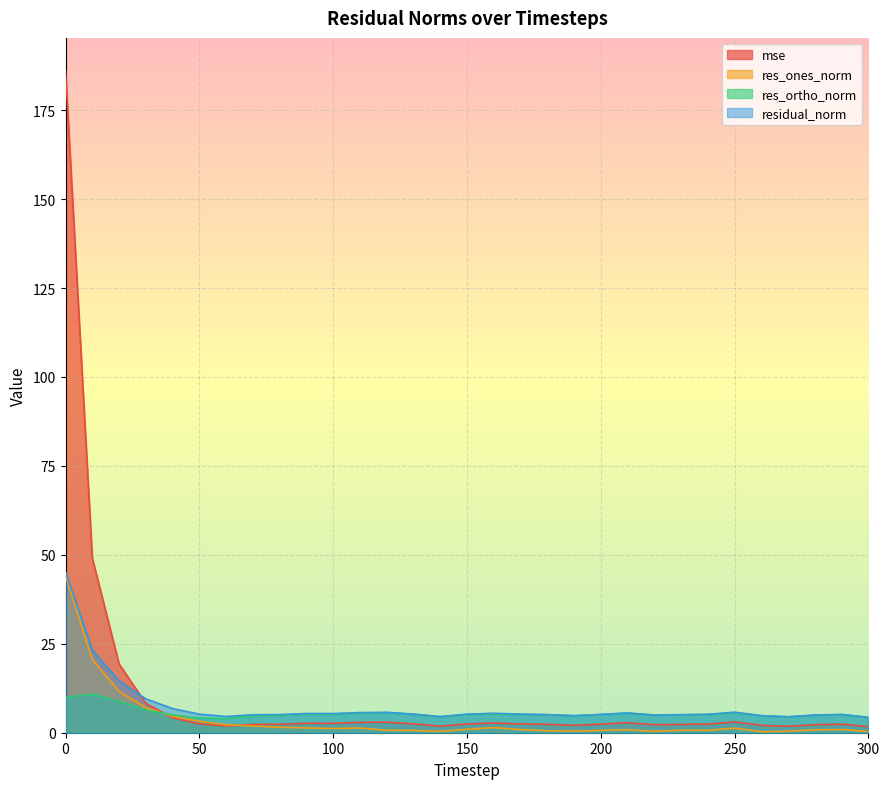

How many values in the res_ortho_norm series are below 5?

12